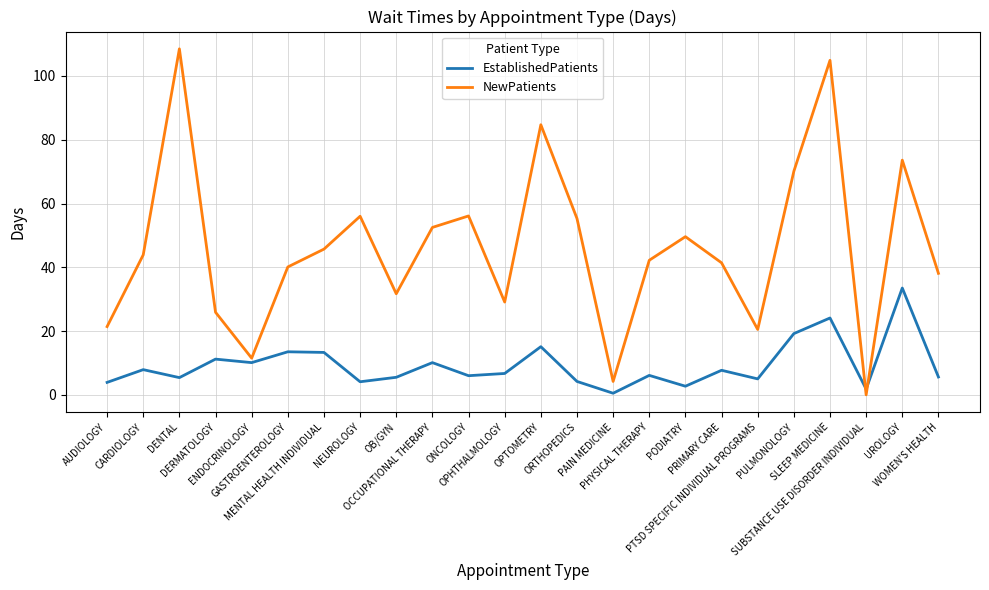

How many interior local valleys does the EstablishedPatients series have?

8